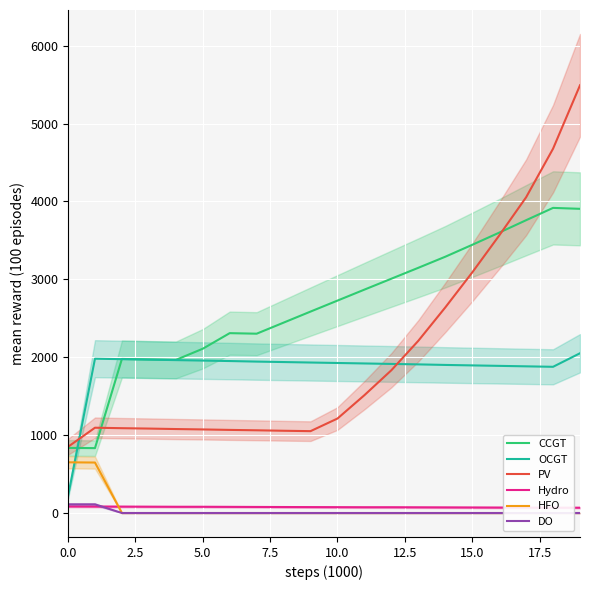

How many series are shown in this chart?

6